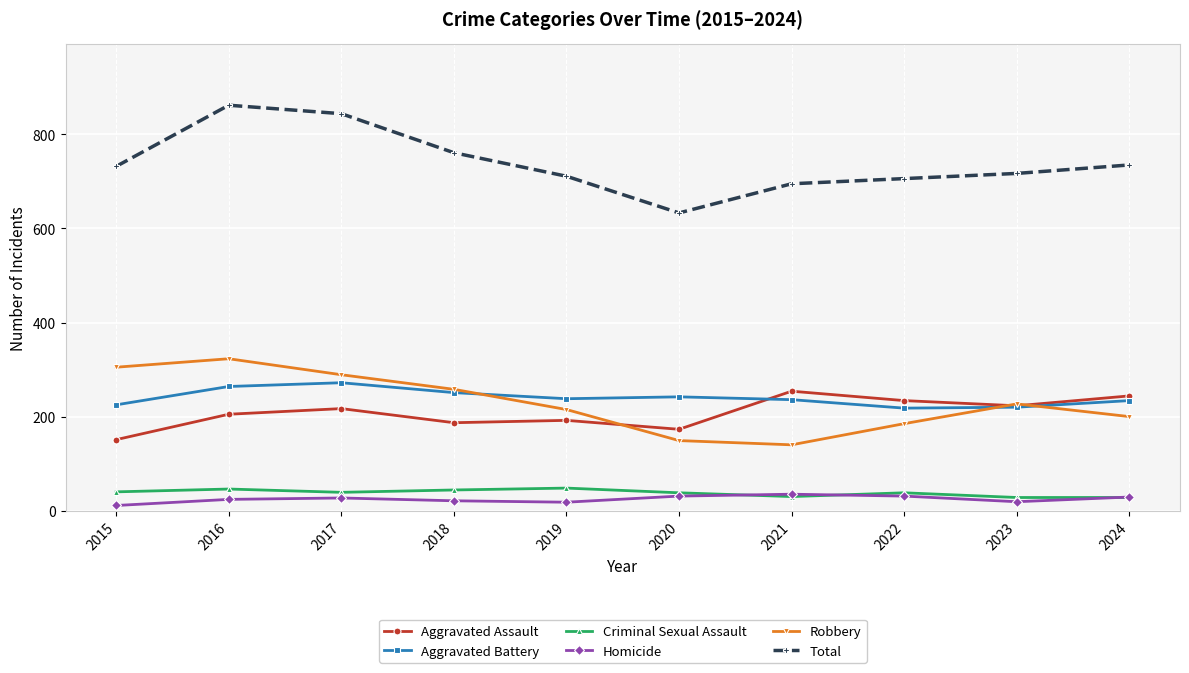

What is the value of the Homicide point at the 4th from the left?

21